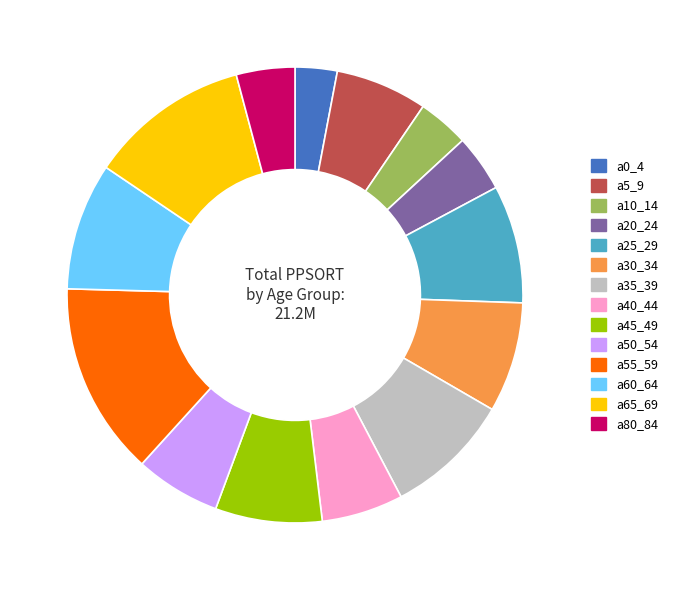

How many segments does this pie chart have?

14